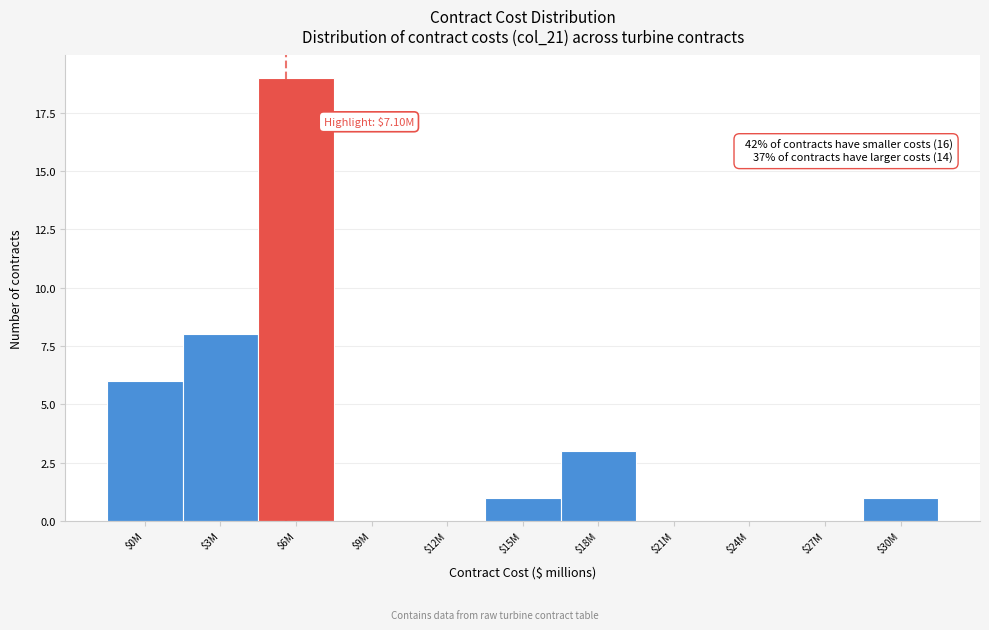

Where is the data nearest to the value 9?

$3M